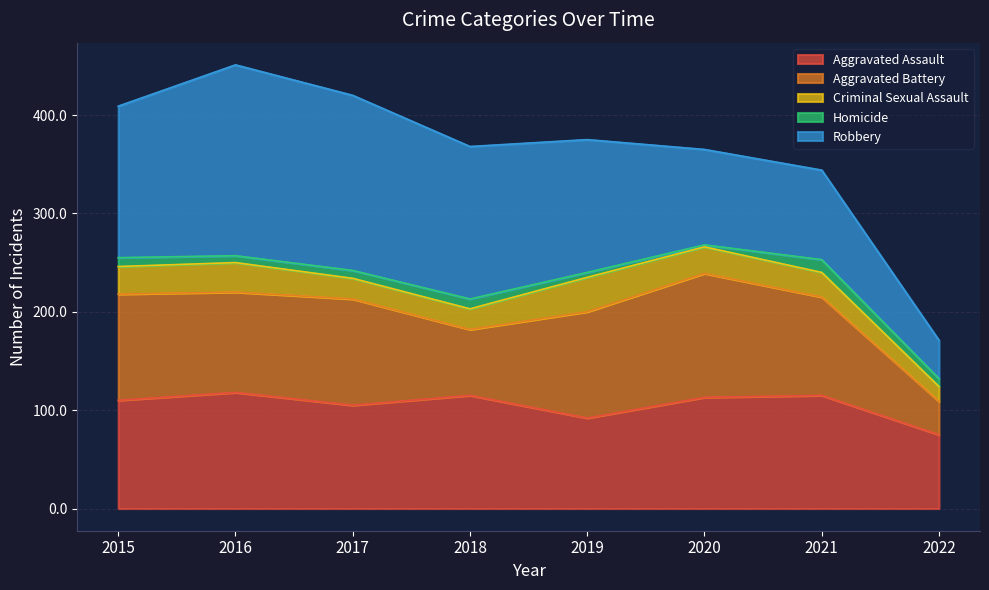

The Aggravated Assault series shows 100 at 2022. True or false?

False